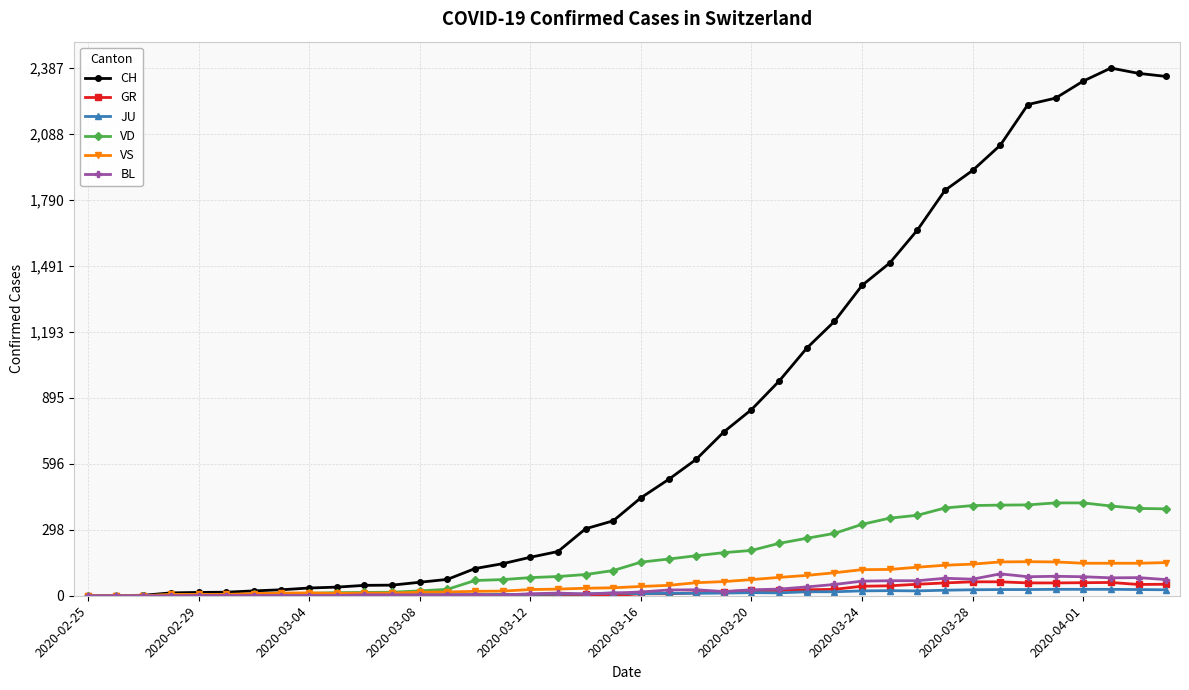

Which series has the widest spread of values?

CH